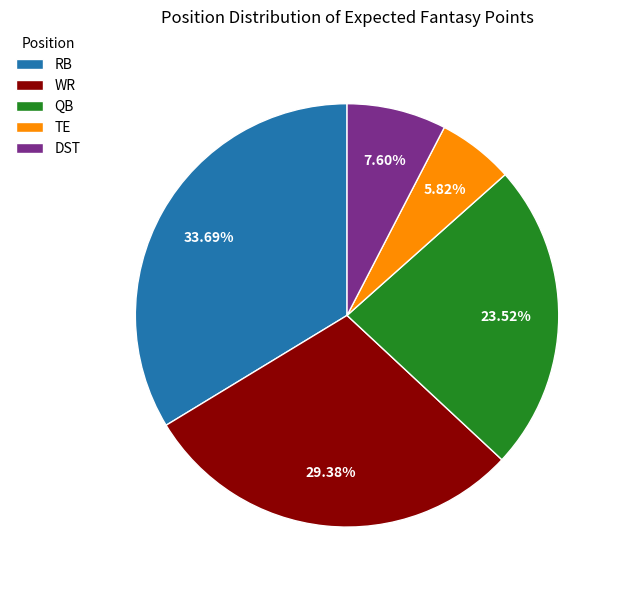

To the nearest percent, what portion does WR represent?

29%